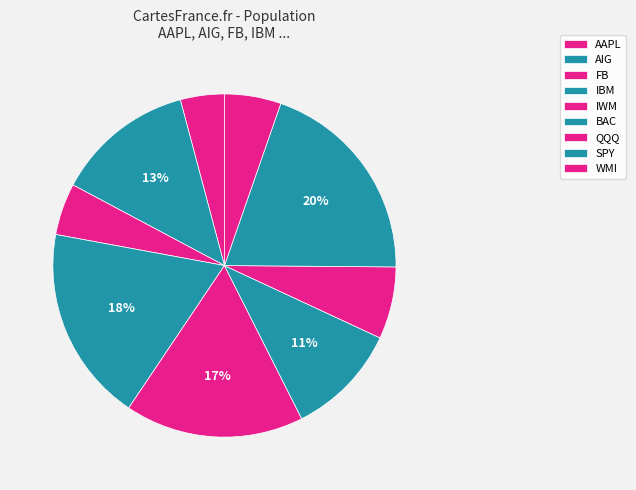

Does AIG account for over 50% of the chart?

No